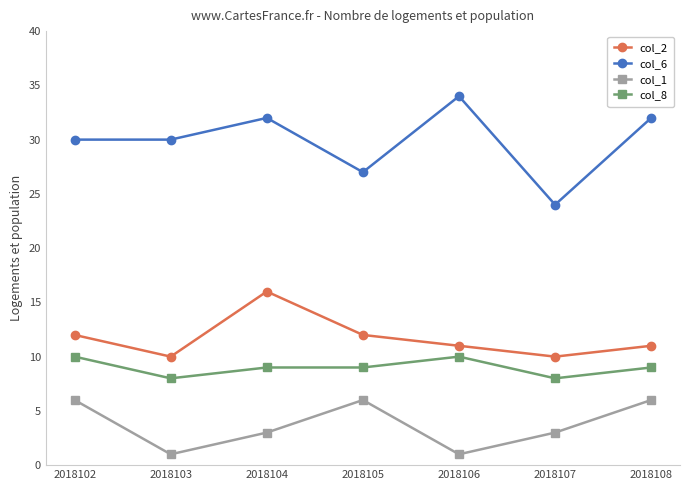

What is the value of the col_6 point at the 1st from the left?

30